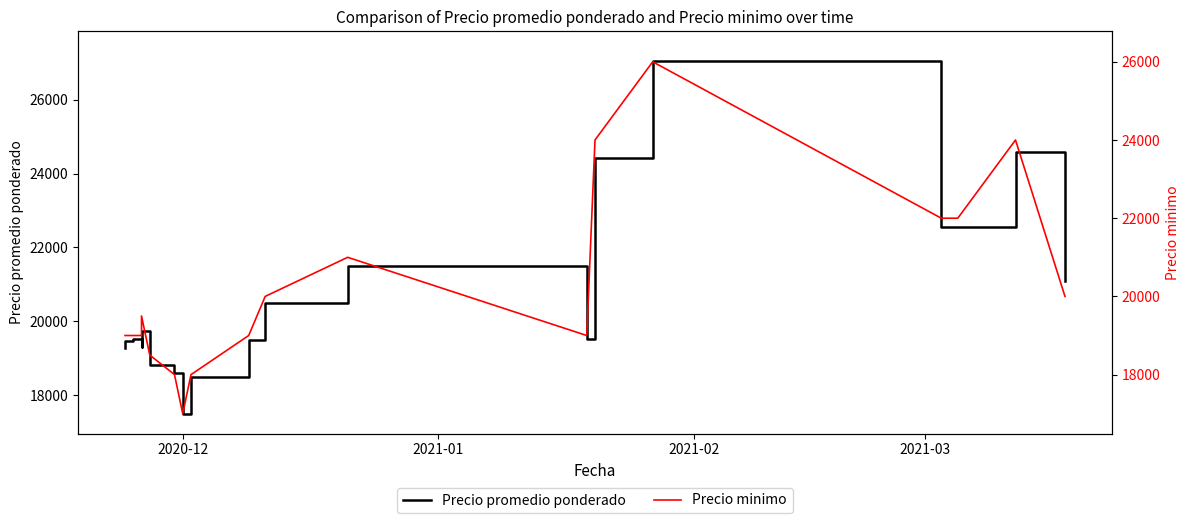

The value of Precio minimo at 13 is 11526. True or false?

False